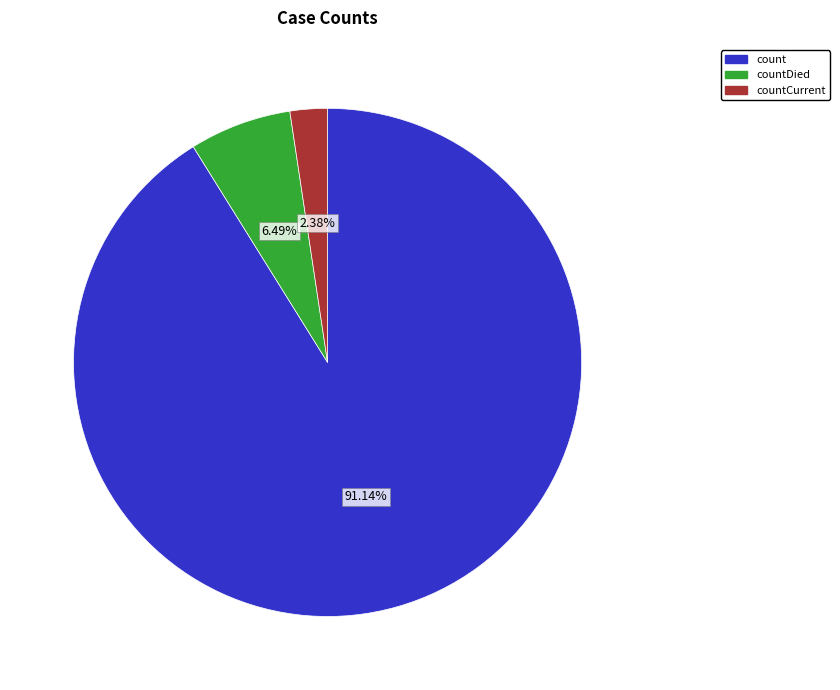

Which category has the smallest portion of the pie?

countCurrent